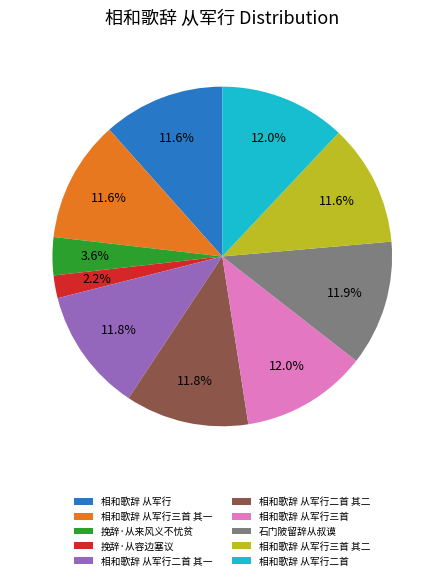

Which category has the smallest portion of the pie?

挽辞·从容边塞议